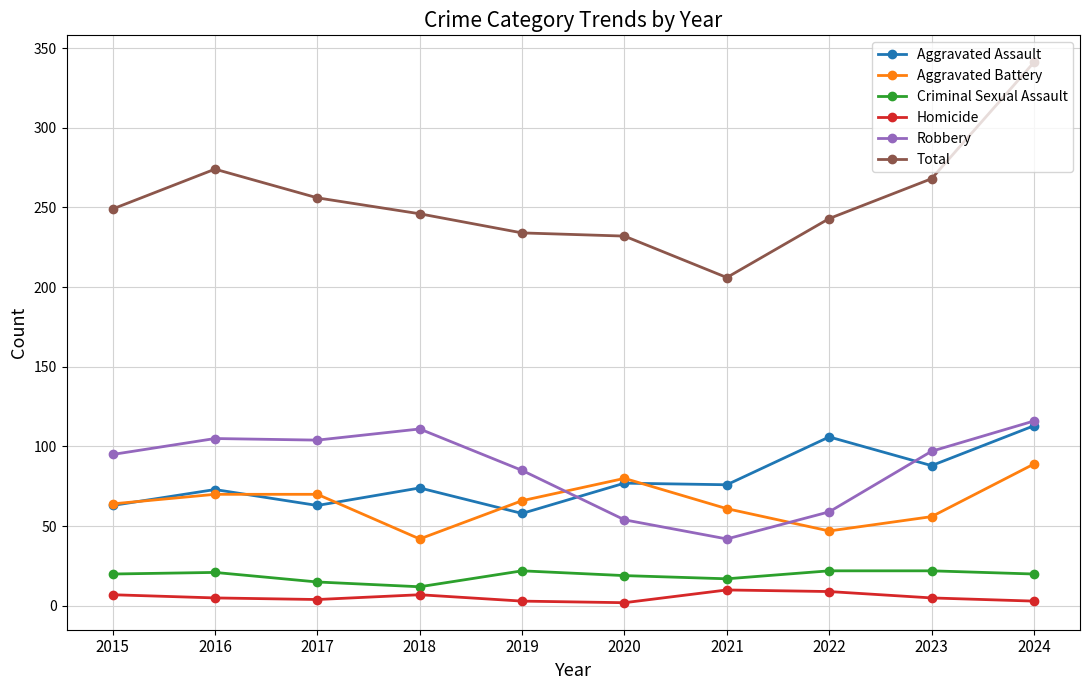

True or false: Robbery has a value of 125 at 2019.

False